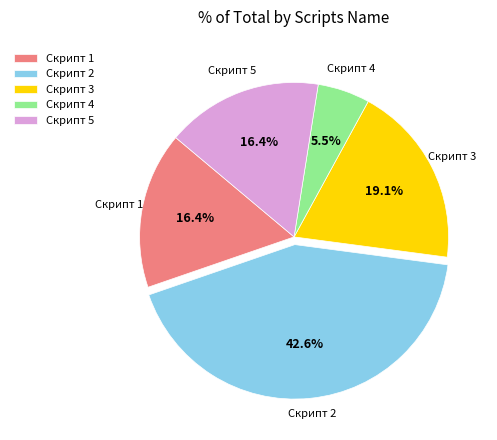

Approximately how many times larger is the value at Скрипт 5 compared to Скрипт 4?

3.0